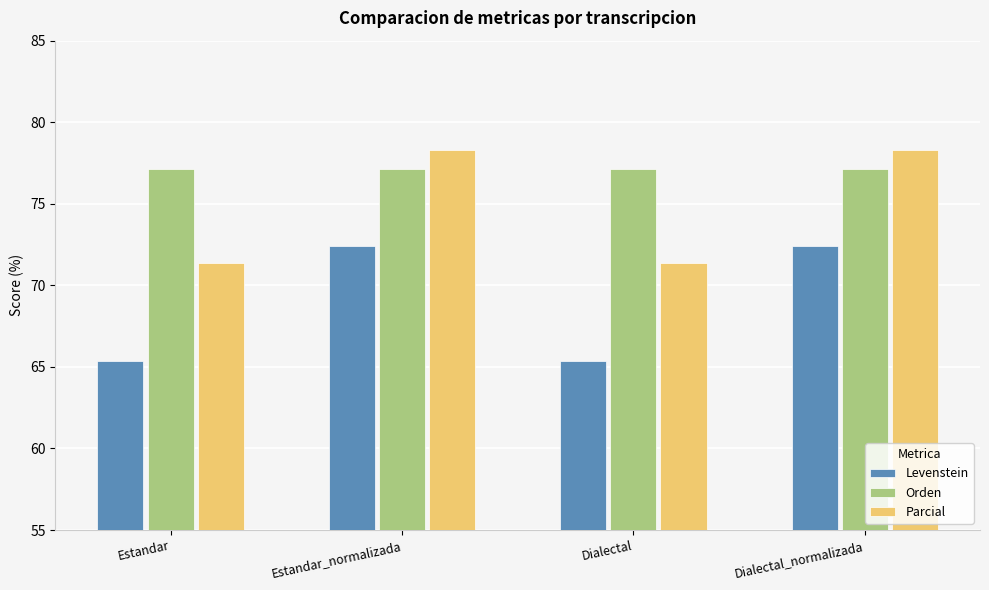

Is it true that Parcial equals 16.2 at Dialectal?

False